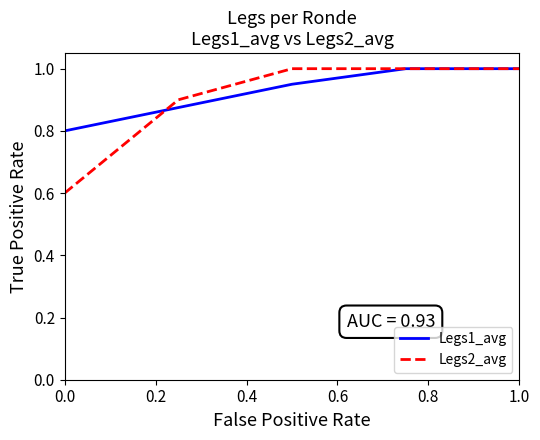

Which series has the widest spread of values?

Legs2_avg